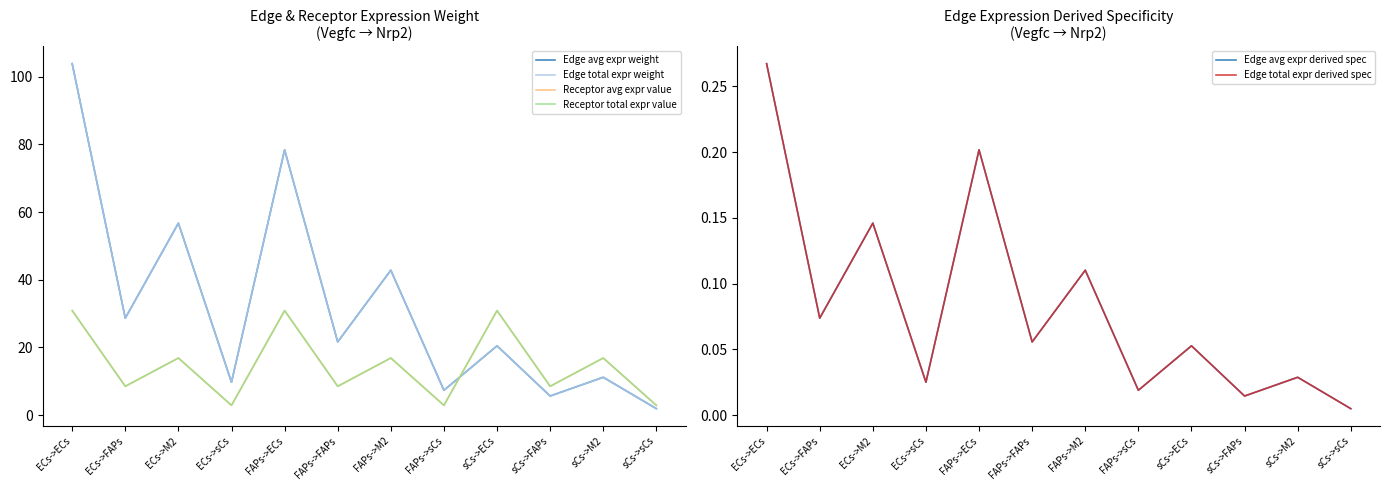

Between which two adjacent categories do Edge total expr weight and Receptor total expr value first intersect?

FAPs->sCs and sCs->ECs